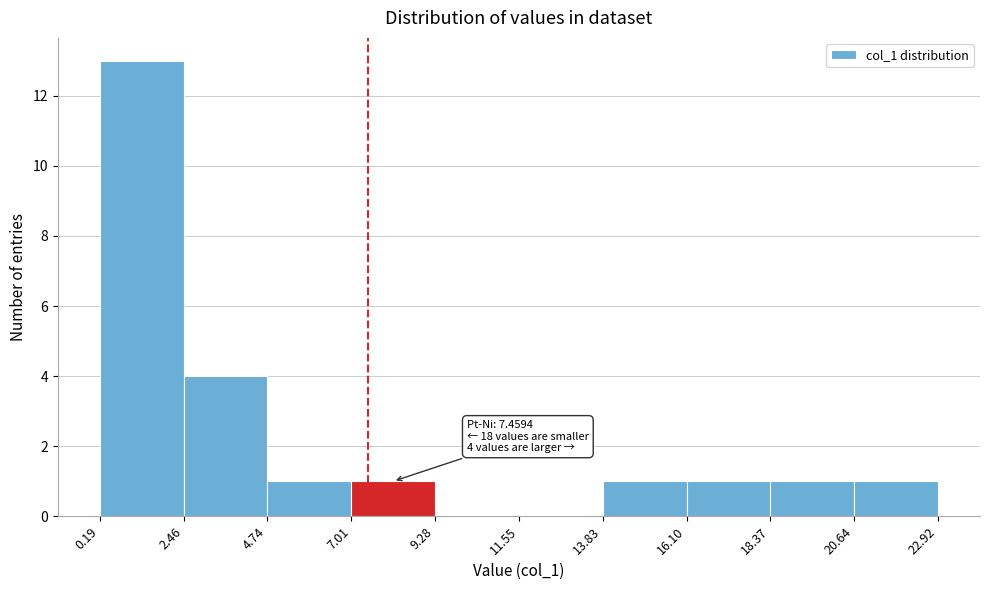

Which range on the x-axis has the tallest bar?

0.19 to 2.46